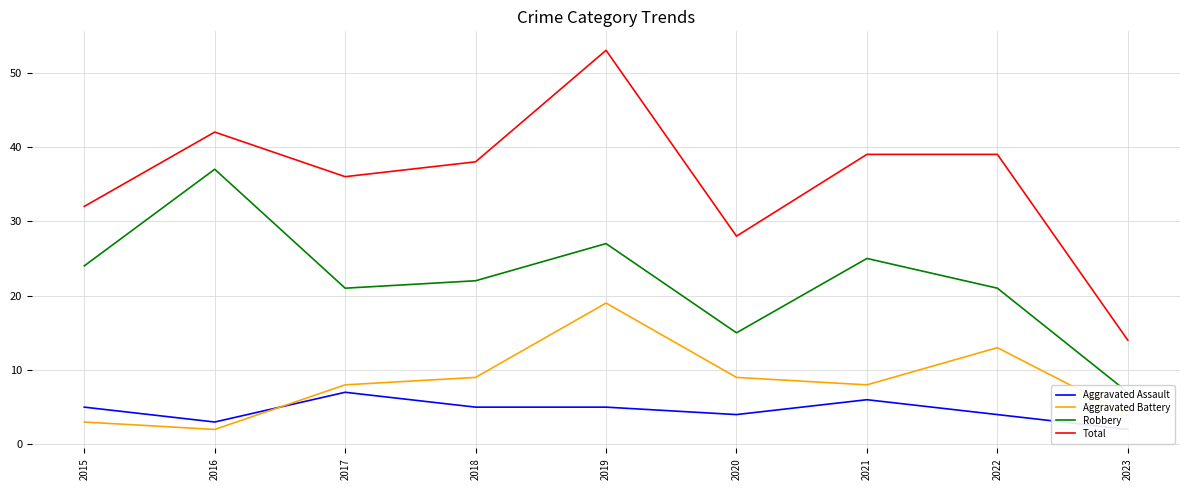

True or false: Aggravated Battery and Total cross at least once.

False